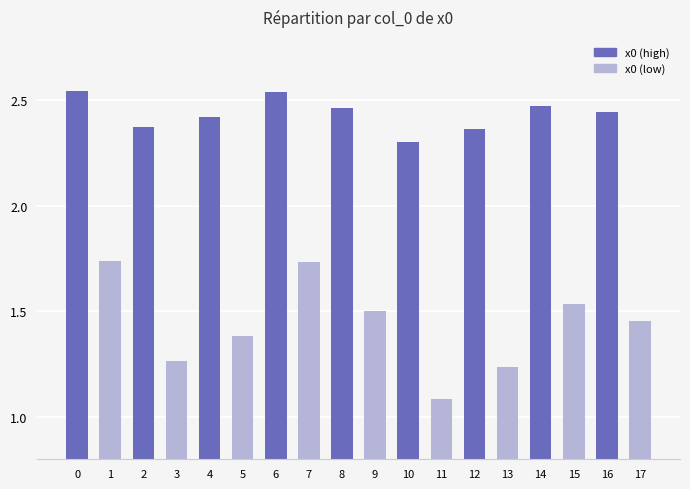

What is the sum of the values at 7 and 16?

4.2